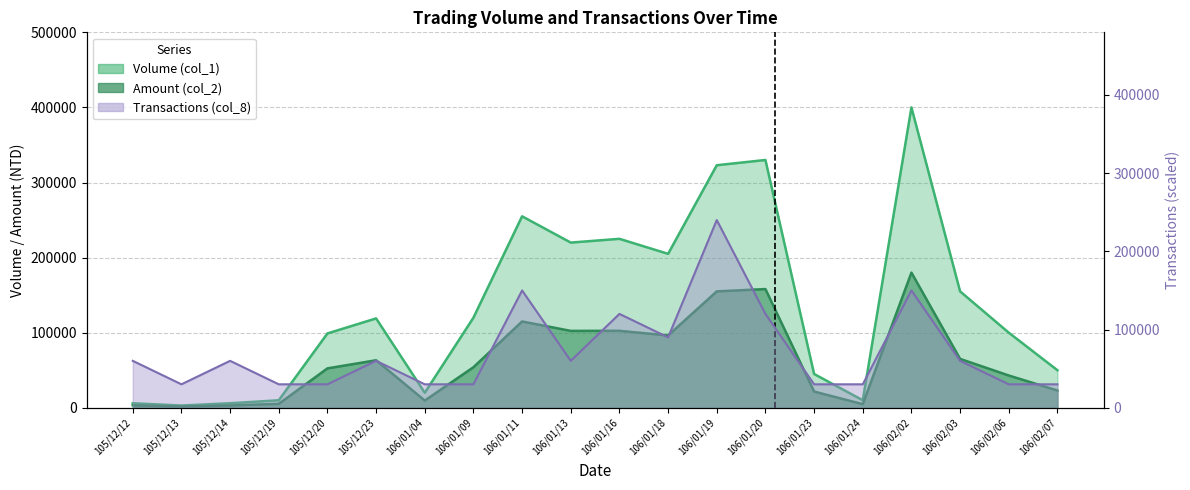

Rank the series at 106/01/13 from highest to lowest value.

Volume (col_1), Amount (col_2), Transactions (col_8)